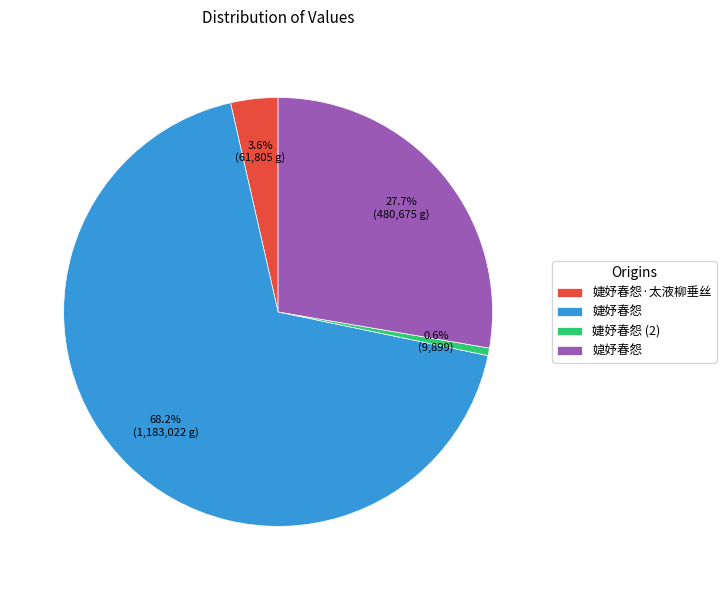

Between 媫妤春怨 and 婕妤春怨·太液柳垂丝, which is larger?

媫妤春怨